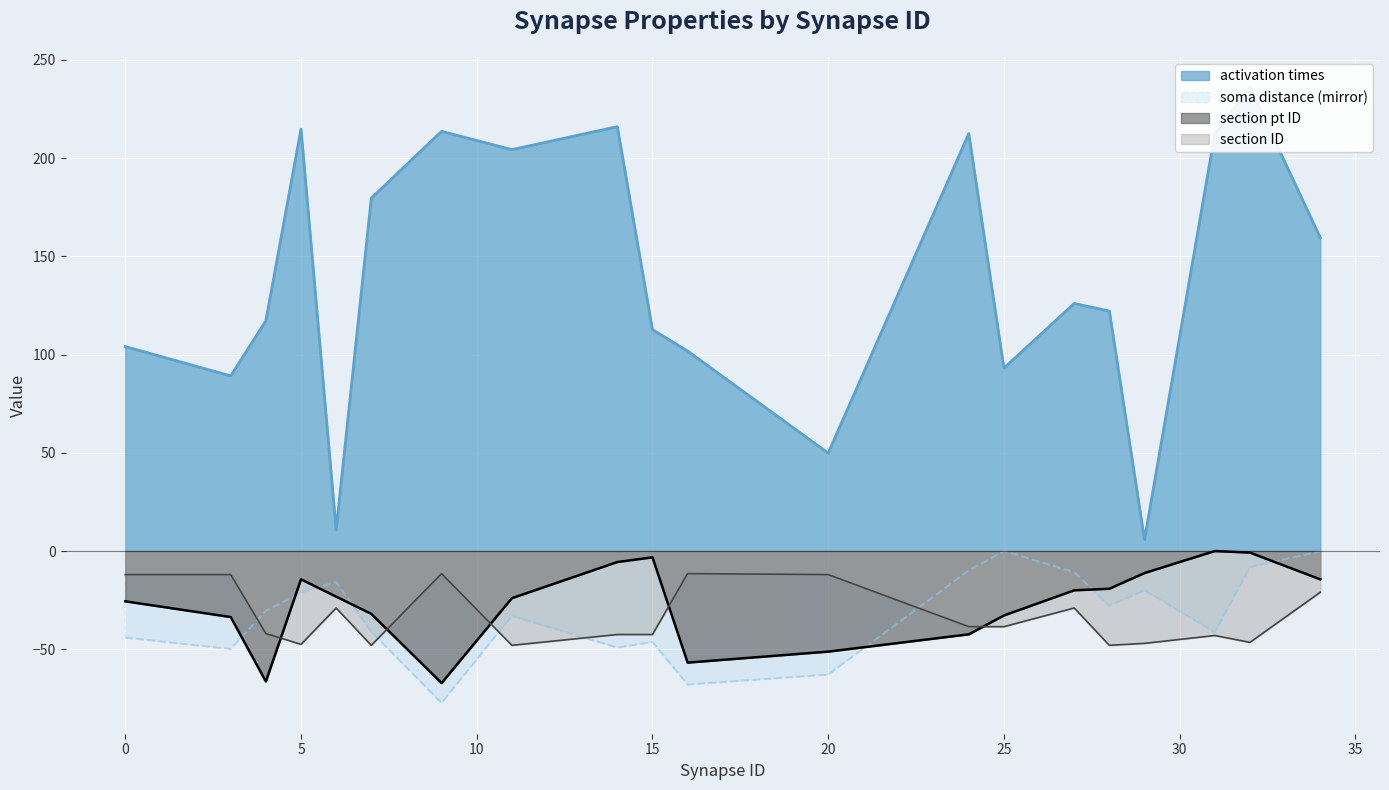

Reading left to right, extract all data points from this chart.

activation times: 104.1	89.1	117.2	214.8	10.7	179.6	213.7	204.3	216.0	112.7	101.8	49.8	212.5	93.1	126.0	122.2	5.8	212.5	235.9	159.5
soma distance: -44.1	-49.9	-30.4	-21.1	-15.8	-41.1	-77.3	-33.1	-49.2	-46.3	-68.0	-62.9	-9.9	0.0	-10.7	-27.9	-20.0	-41.4	-8.2	-0.2
section pt ID: -25.6	-33.6	-66.4	-14.4	-23.2	-32.0	-67.2	-24.0	-5.6	-3.2	-56.8	-51.2	-42.4	-32.8	-20.0	-19.2	-11.2	0.0	-0.8	-14.4
section ID: -12.0	-12.0	-42.0	-47.5	-29.0	-48.0	-11.5	-48.0	-42.5	-42.5	-11.5	-12.0	-38.5	-38.5	-29.0	-48.0	-47.0	-43.0	-46.5	-21.0